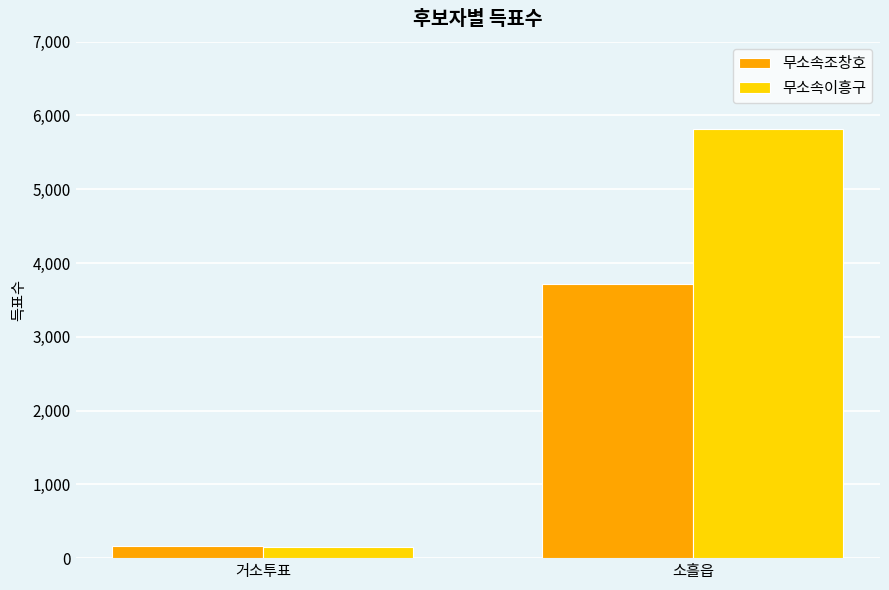

At which label is 무소속이흥구 closest to 2985?

거소투표